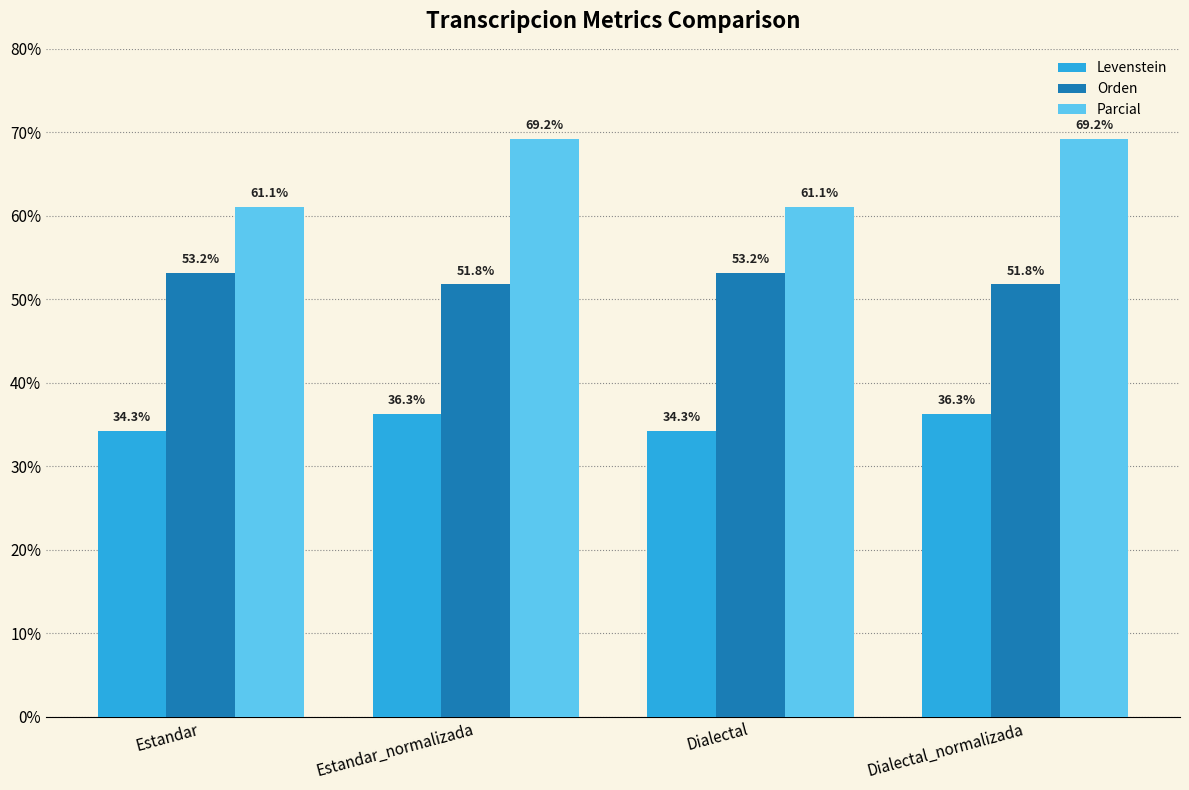

Rank the series at Estandar_normalizada from highest to lowest value.

Parcial, Orden, Levenstein